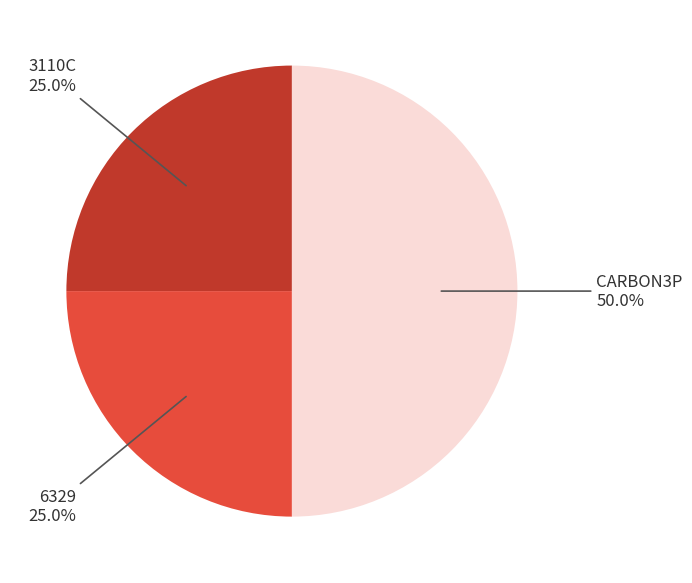

Which category has the biggest portion of the pie?

CARBON3P